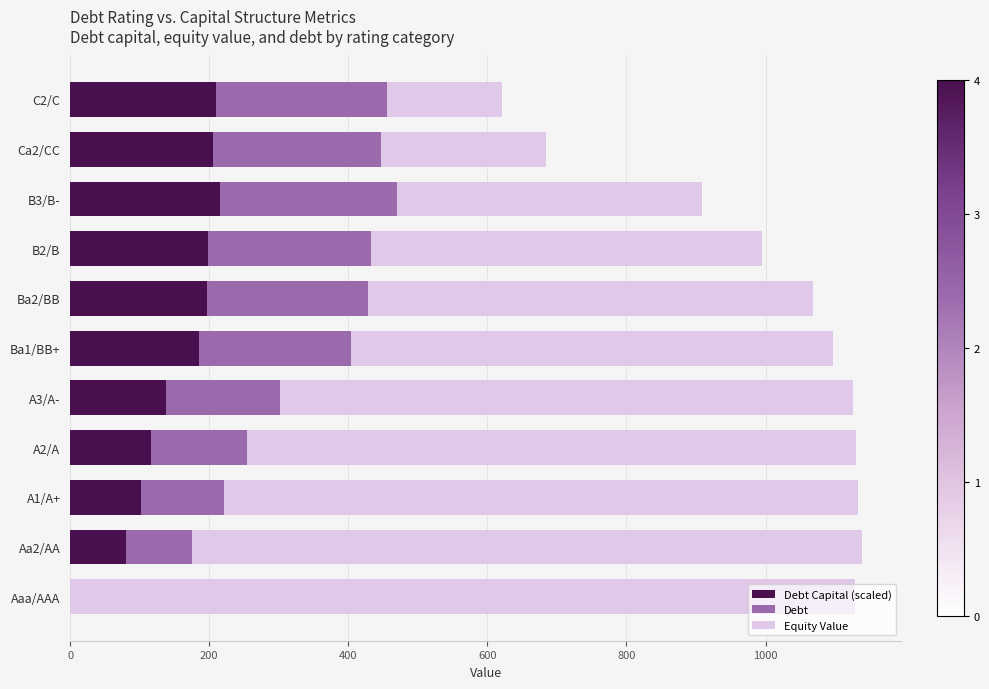

What is the total value across all series at A2/A?

1130.4